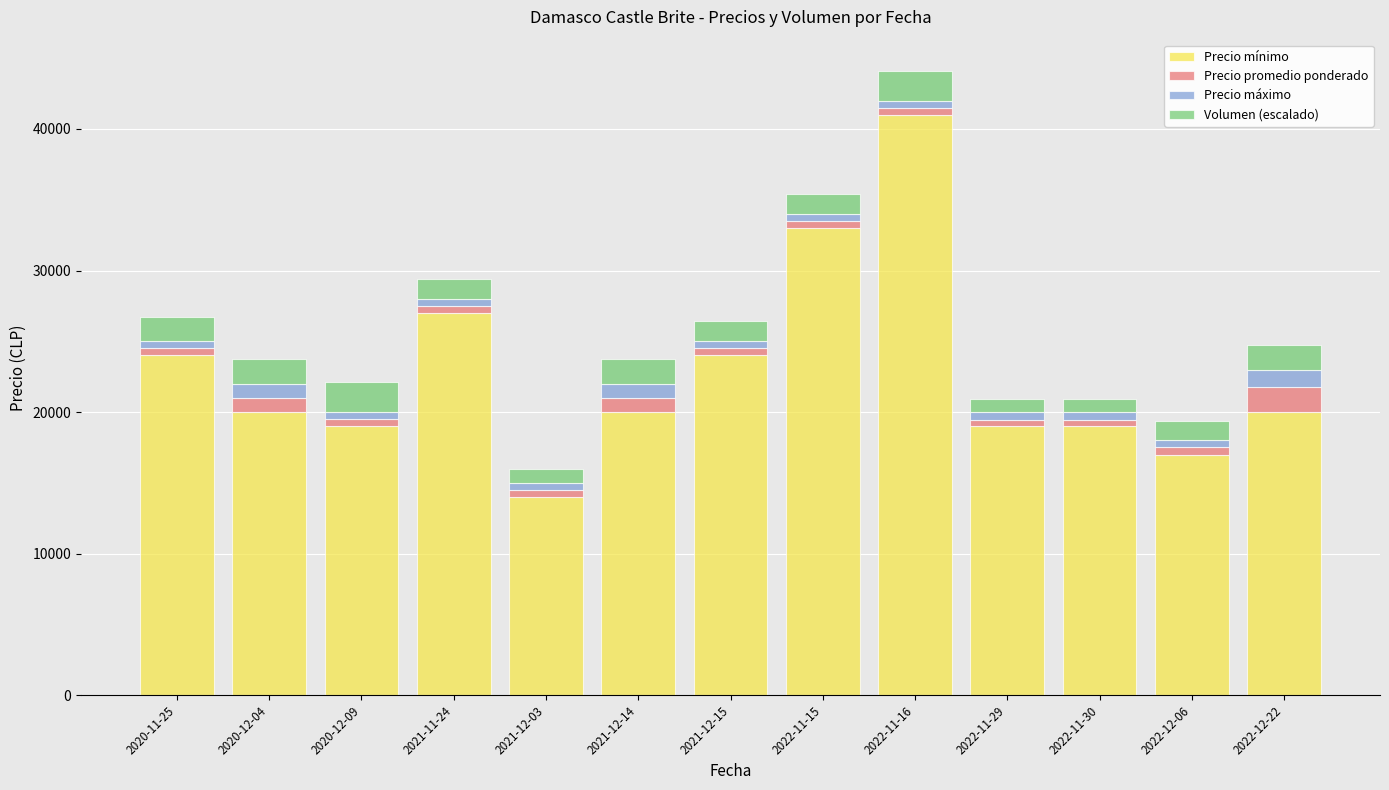

What is the lowest value of the Precio mínimo series?

14000